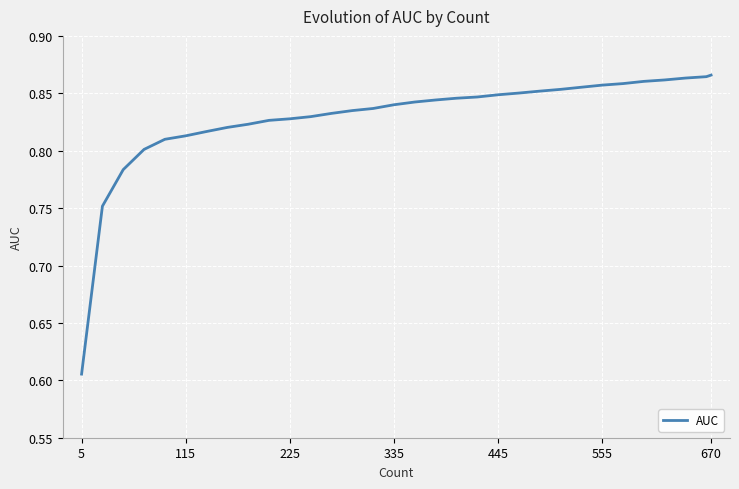

What is the difference between the maximum and minimum values?

0.3